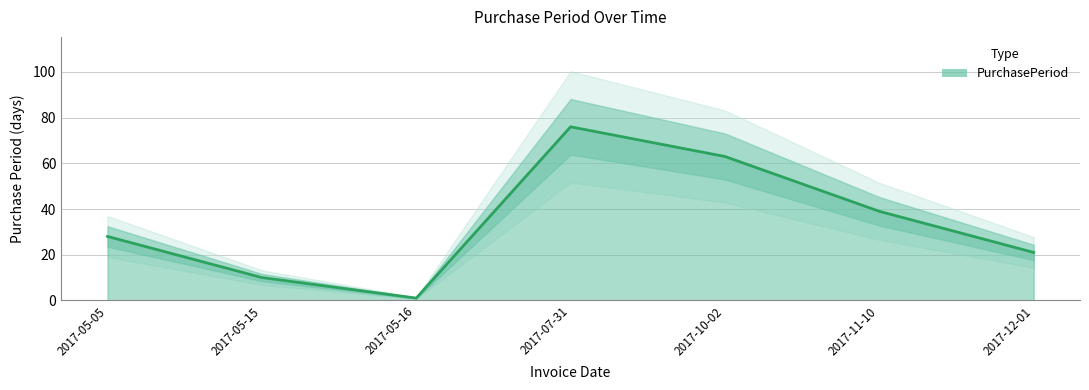

Is it true that the value at 2017-11-10 is 54?

False